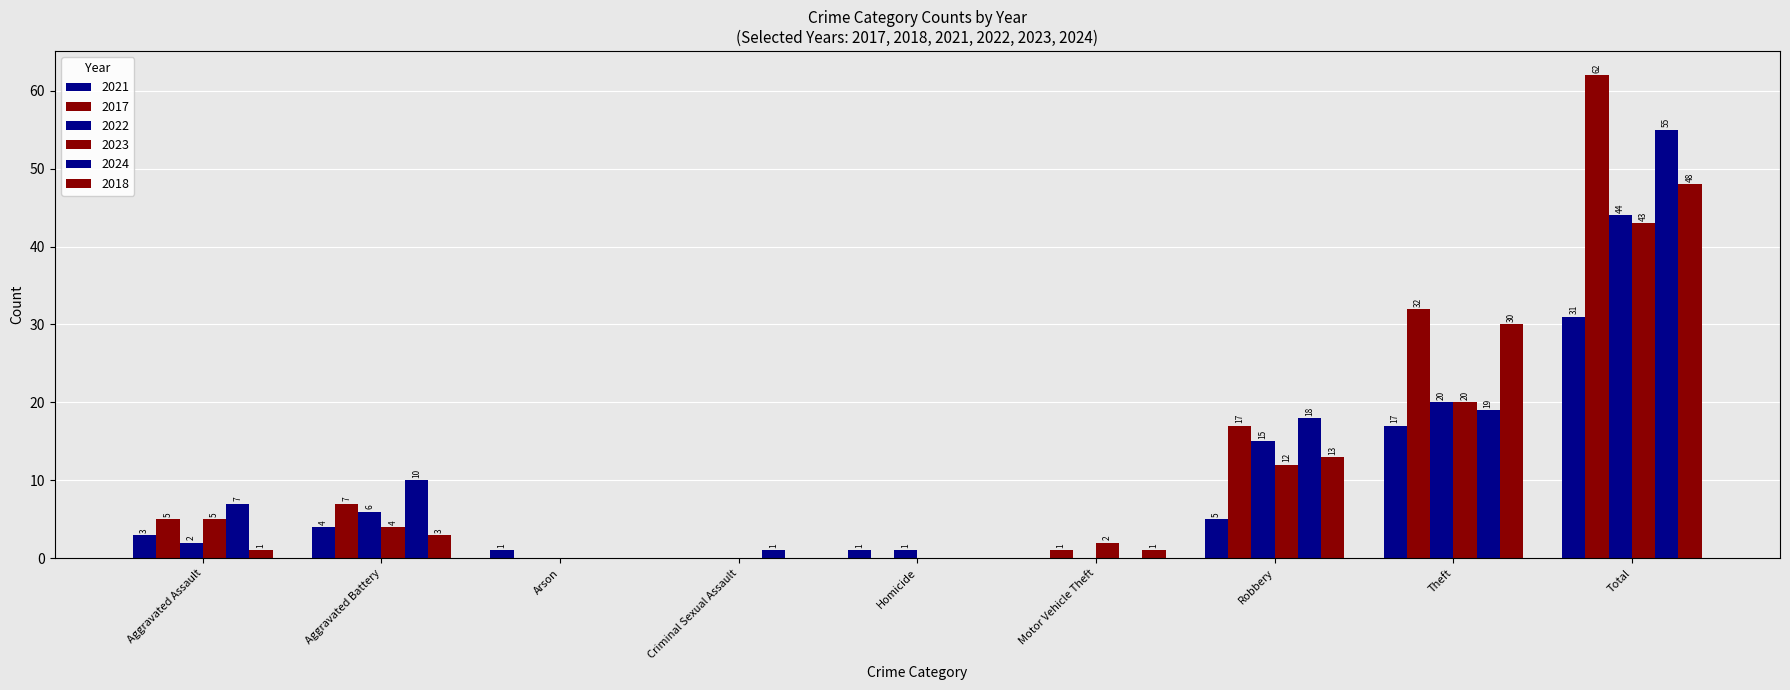

How many groups of bars are there?

9